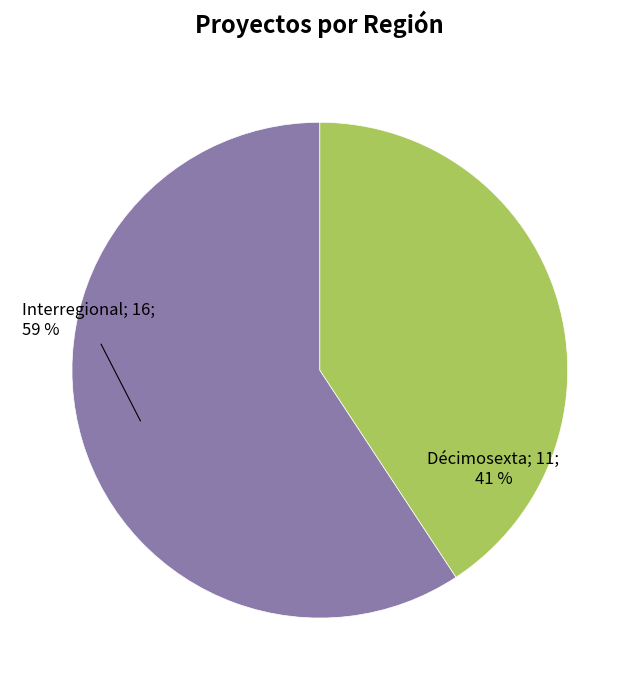

Does any single category account for the majority?

Yes